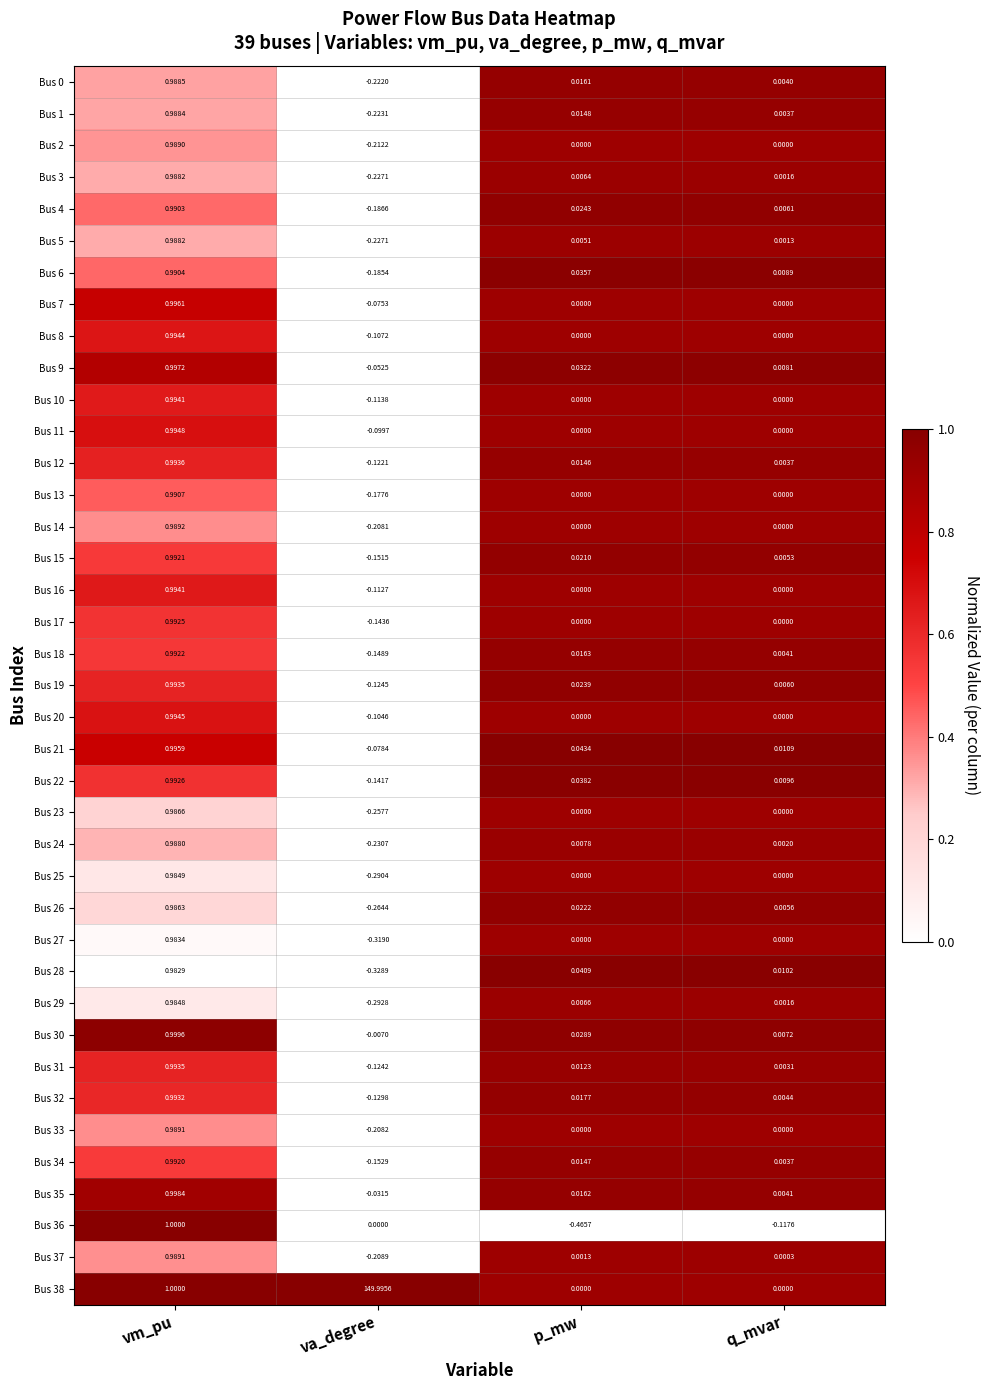

What is the difference between the highest and lowest values at p_mw?

0.5